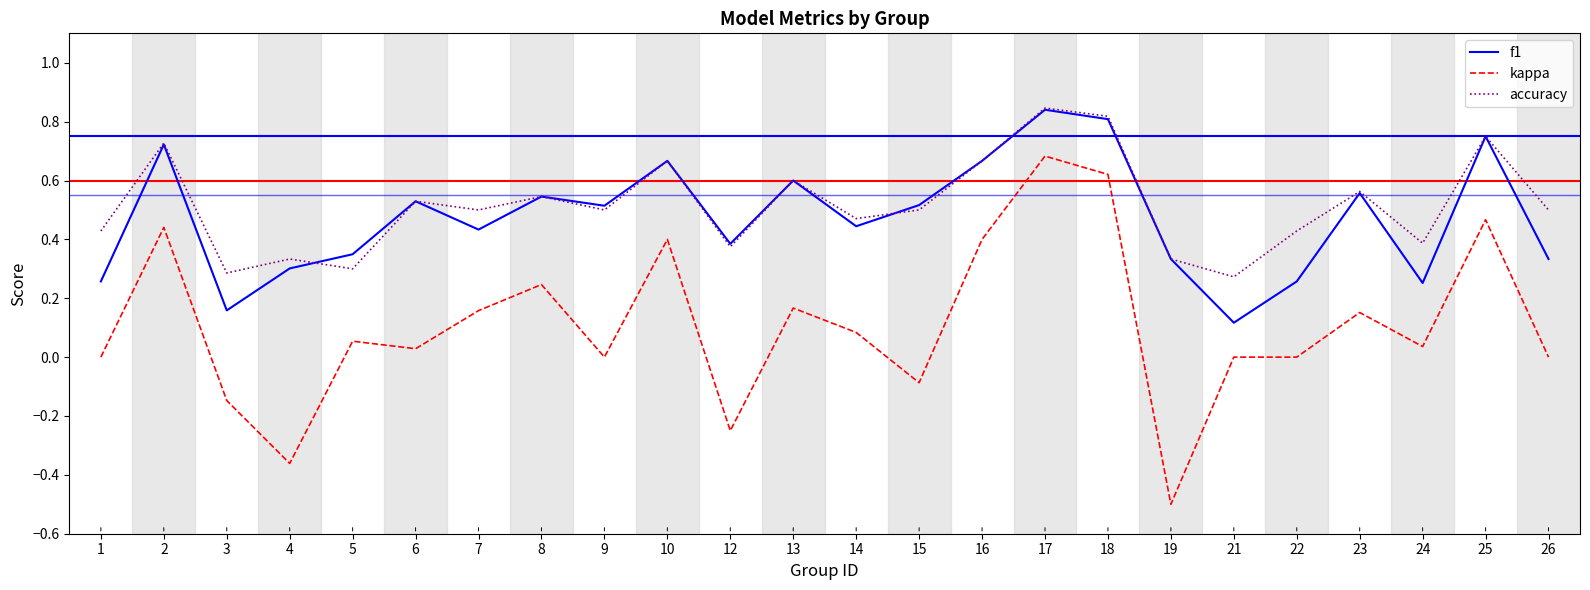

True or false: accuracy and kappa cross at least once.

False